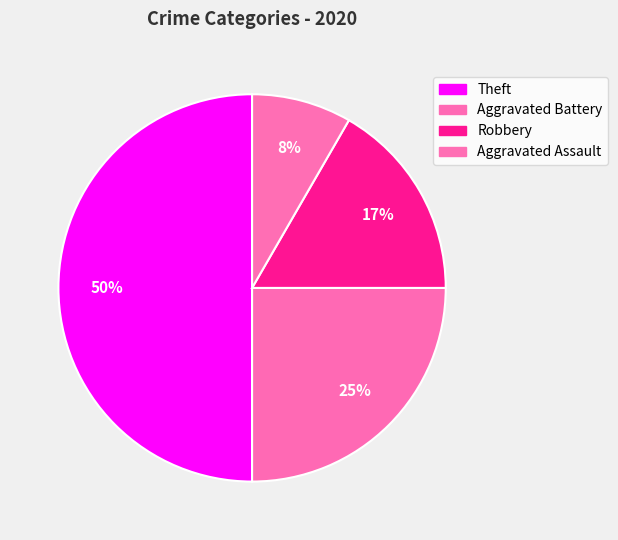

Between Aggravated Battery and Theft, which is larger?

Theft